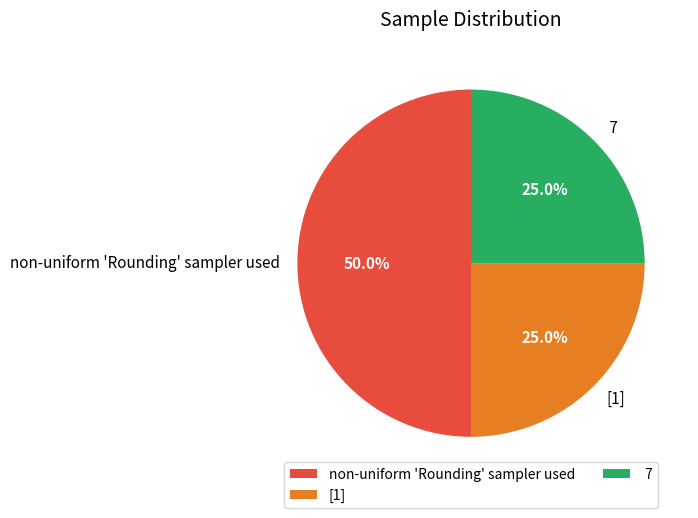

Which slice is the largest?

non-uniform 'Rounding' sampler used